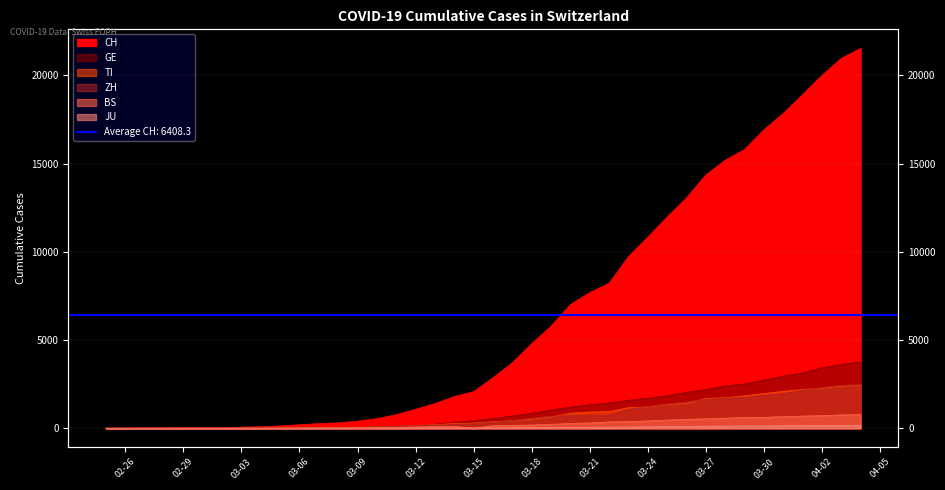

What is the label of the 38th point from the right?

2020-02-27